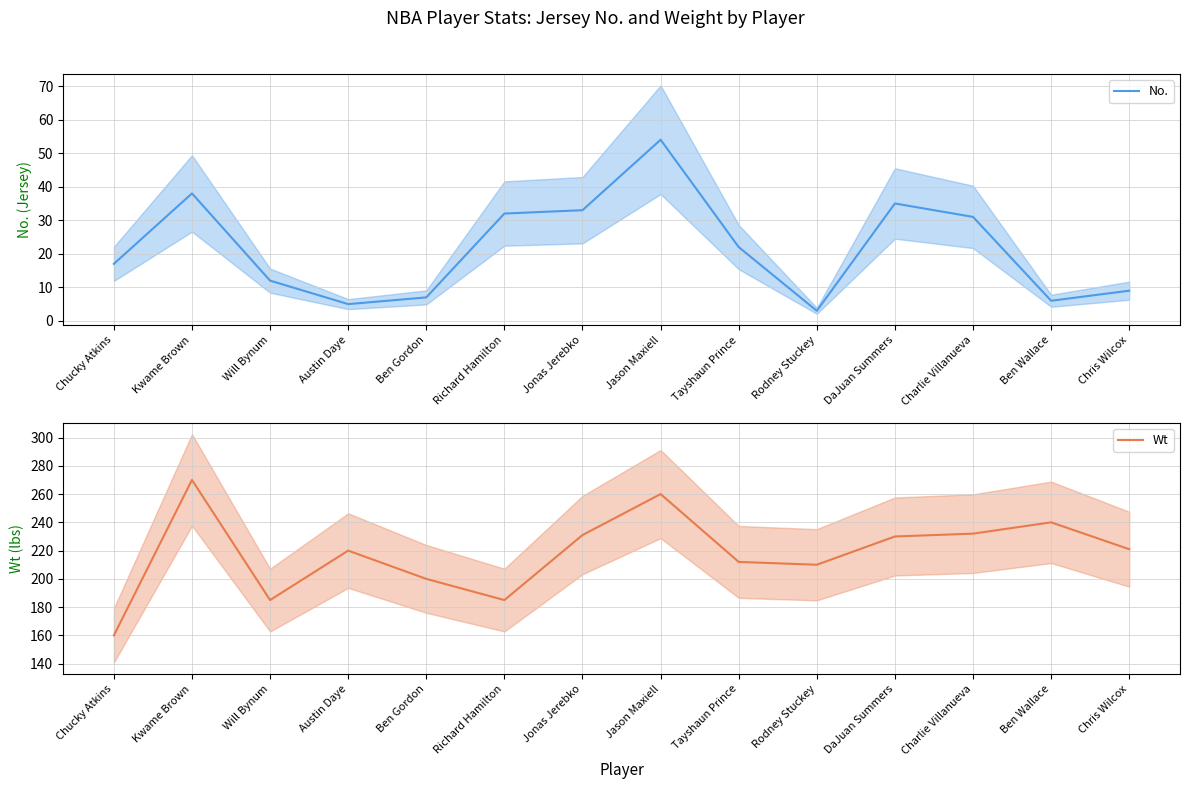

True or false: No. has a value of 14 at Jason Maxiell.

False